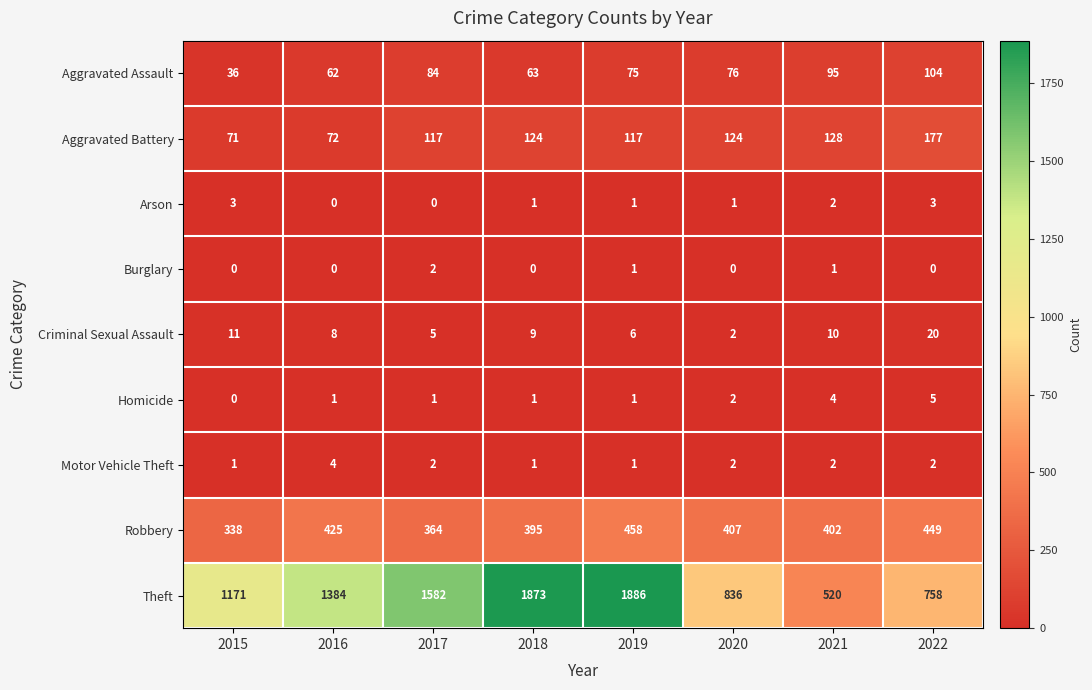

Is it true that Aggravated Assault equals 98 at 2016?

False